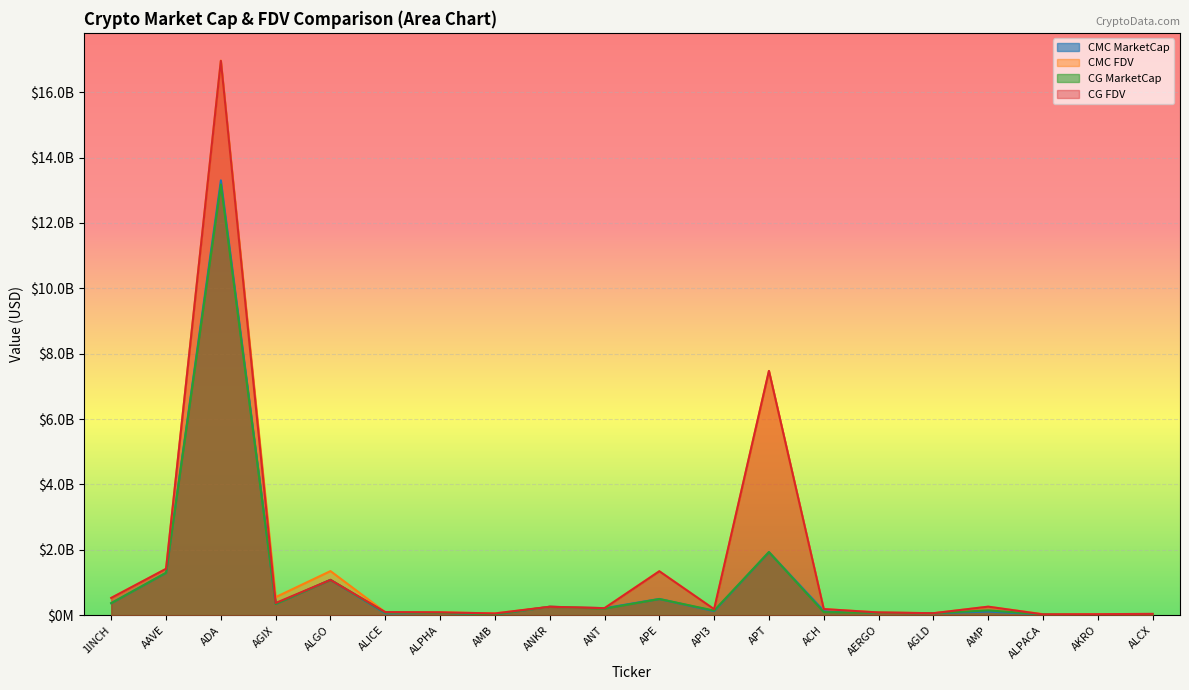

After their last crossing, which series has the higher values: CG_MarketCap or CMC_FDV?

CMC_FDV